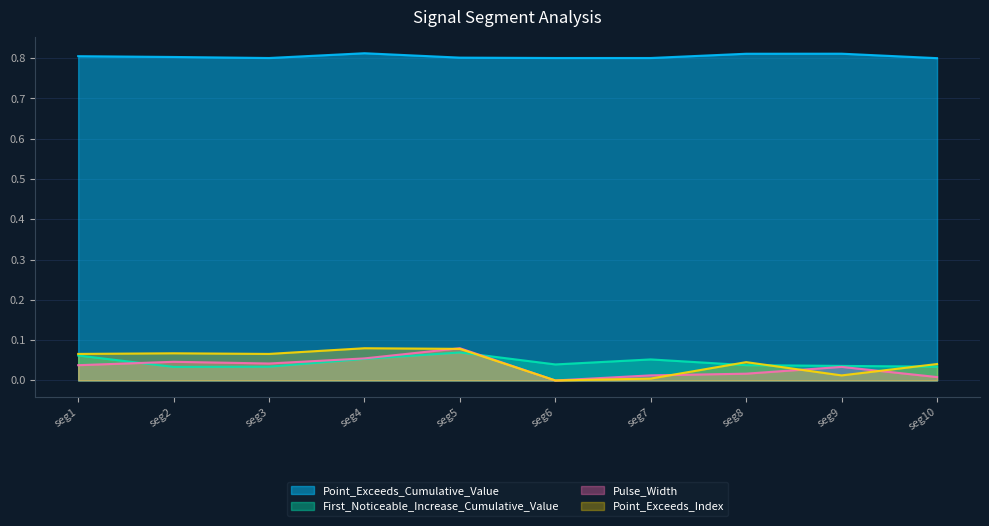

Count the Pulse_Width values in the range 0 to 1.

10